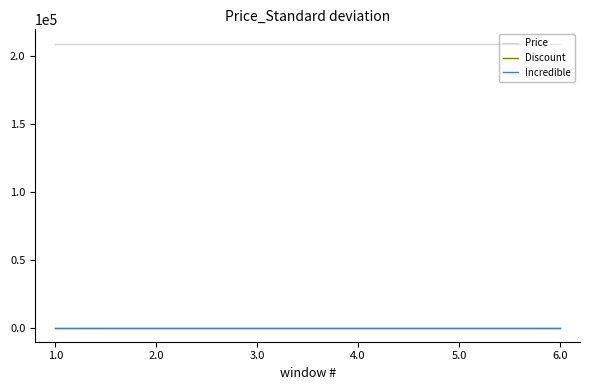

True or false: Incredible and Price intersect in this chart.

False